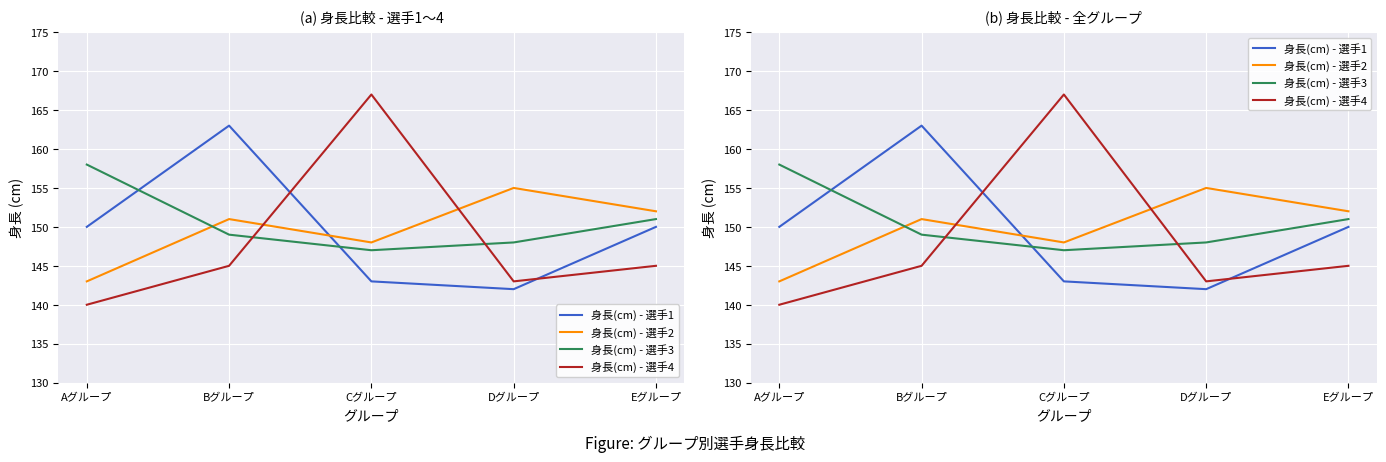

What is the difference between the 身長(cm) - 選手2 values at Aグループ and Cグループ?

5